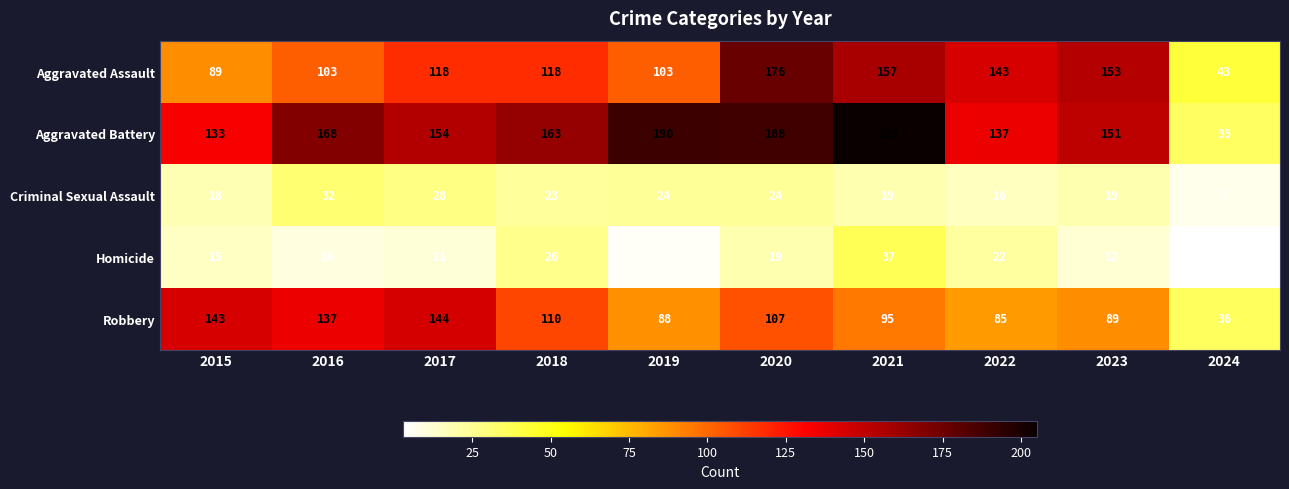

What is the difference between the Aggravated Battery values at 2015 and 2018?

30